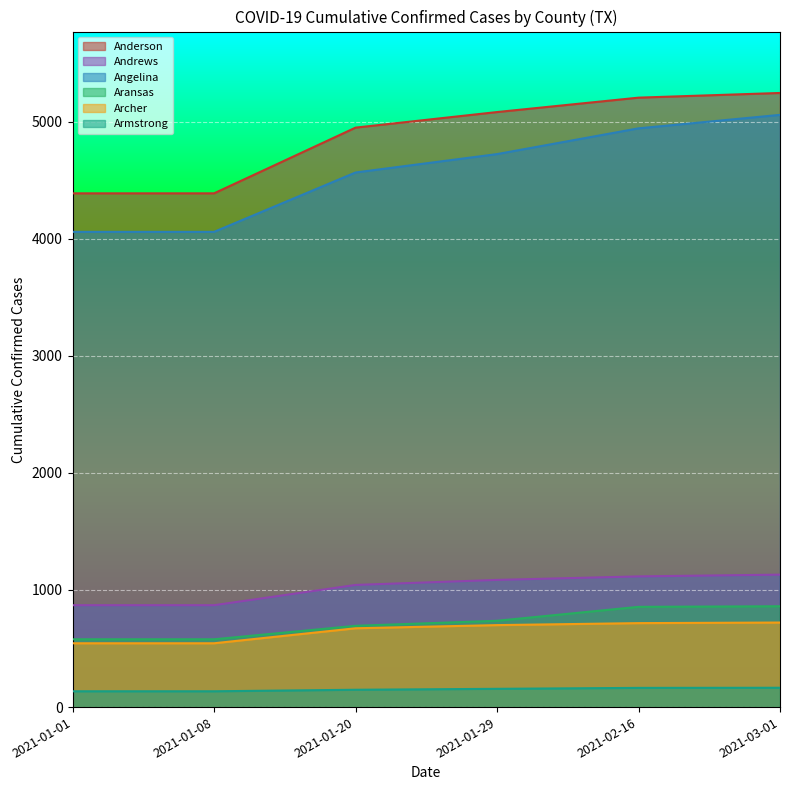

What position from the left is 2021-01-01?

1